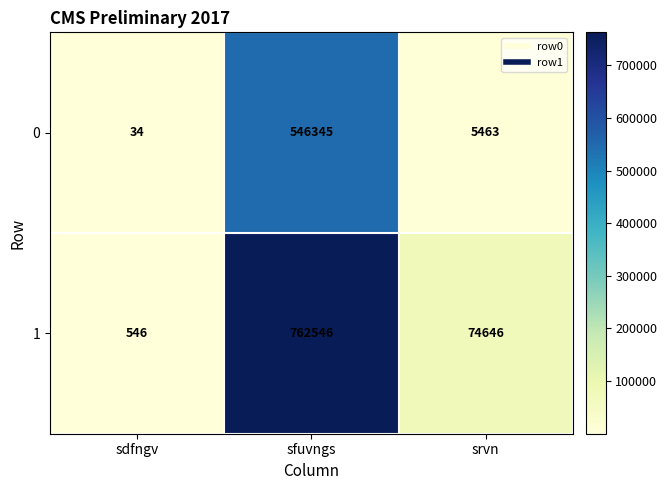

What is the difference between the highest and lowest values at srvn?

69183